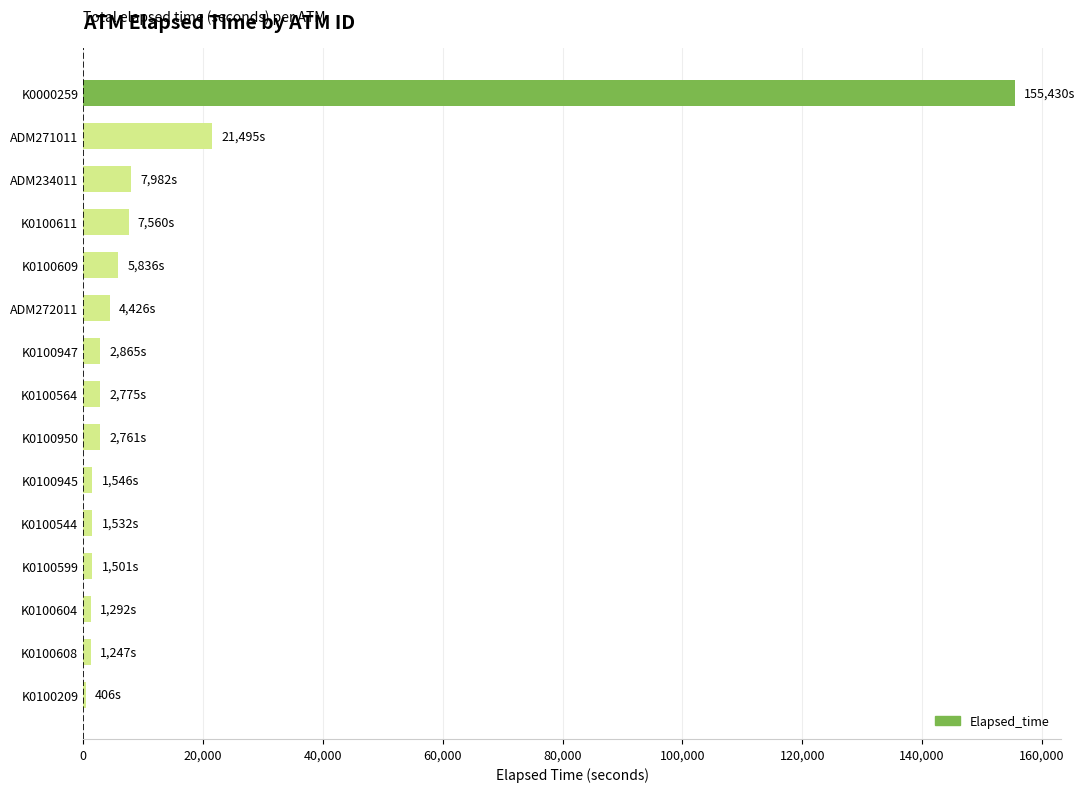

Does the chart contain stacked bars?

No